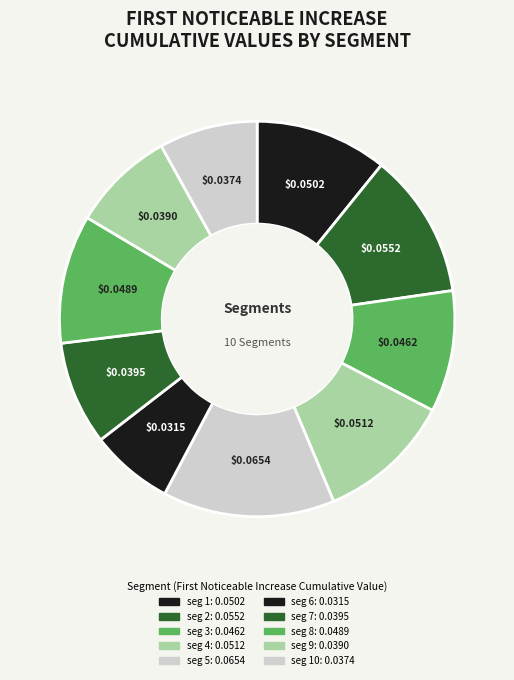

How many slices are in this pie chart?

10